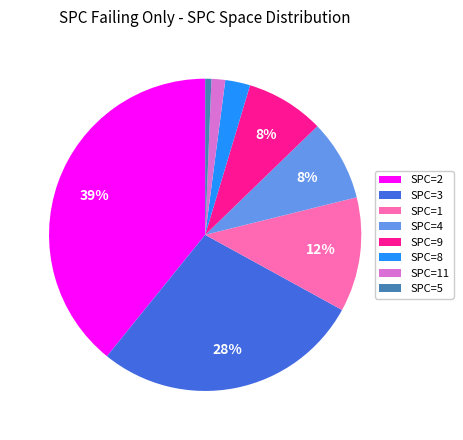

Combined, do SPC=4 and SPC=5 account for over 50%?

No